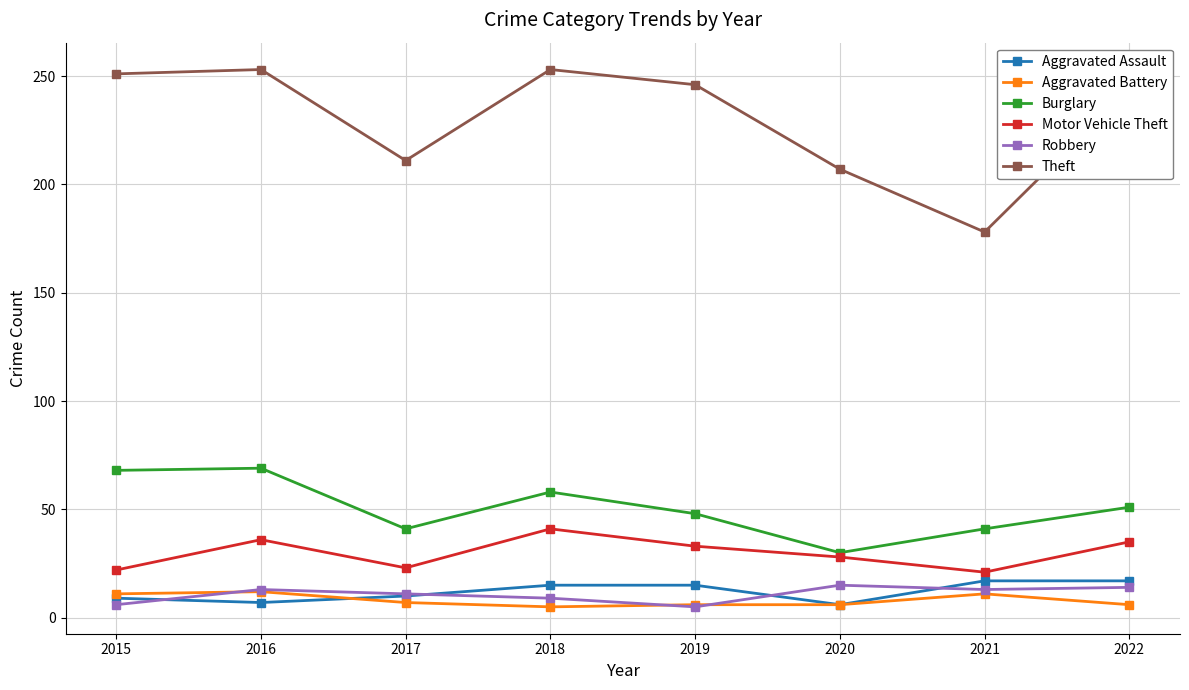

How many interior local valleys does the Motor Vehicle Theft series have?

2